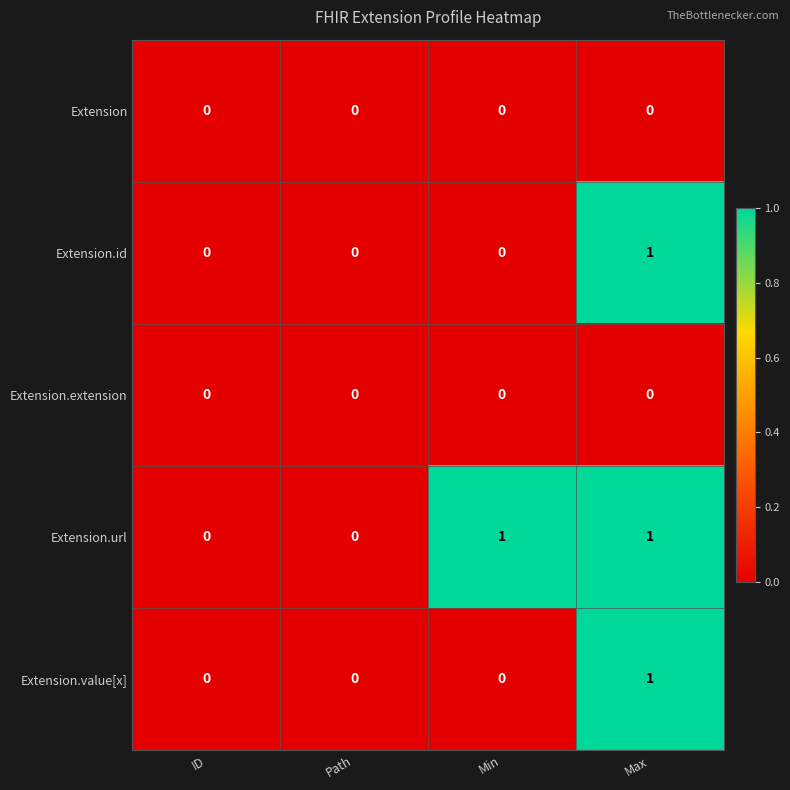

The Extension.extension series shows 0 at Path. True or false?

True